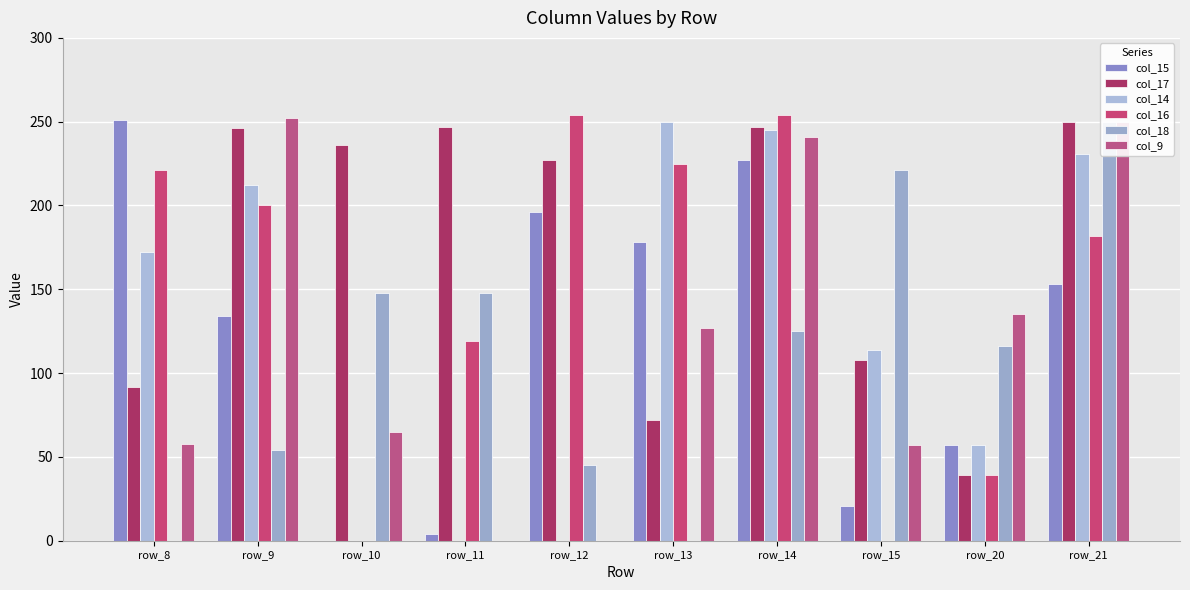

How many data points in col_15 are above 153?

4